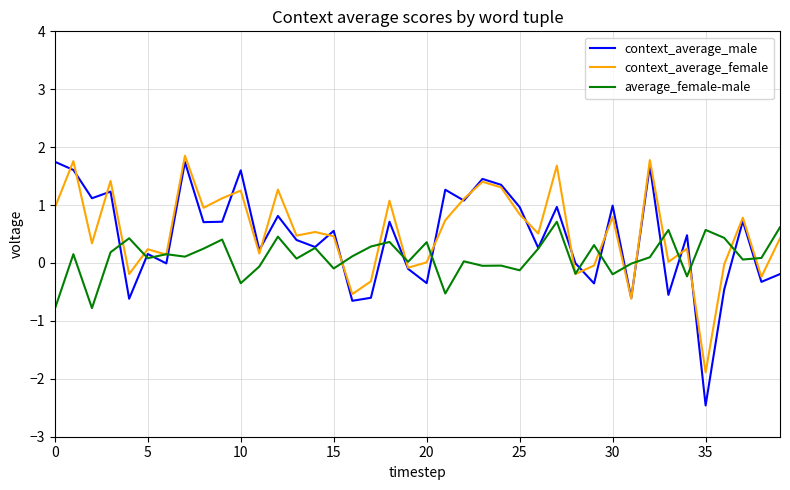

Does the chart display data point markers on the line(s)?

No